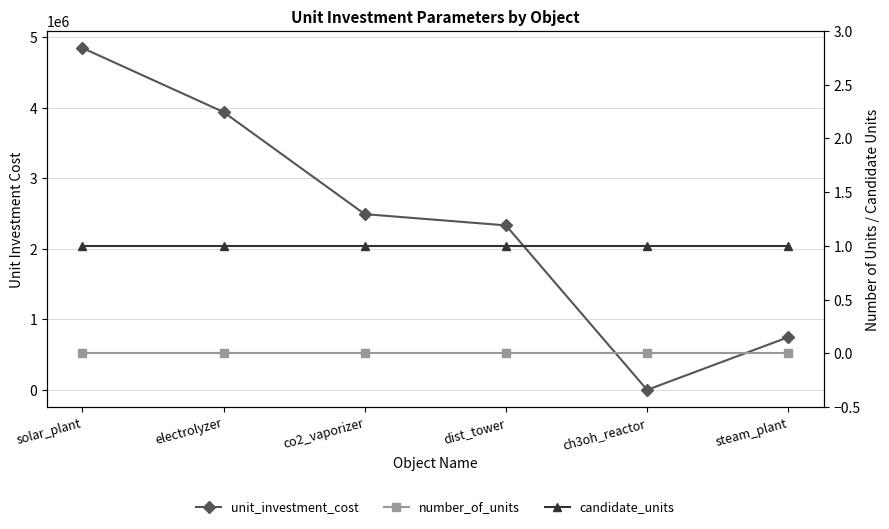

How many data points does each series have?

6